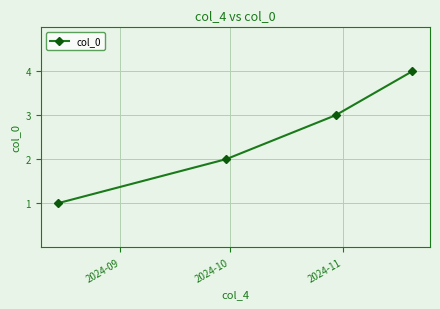

What is the sum of all values?

10